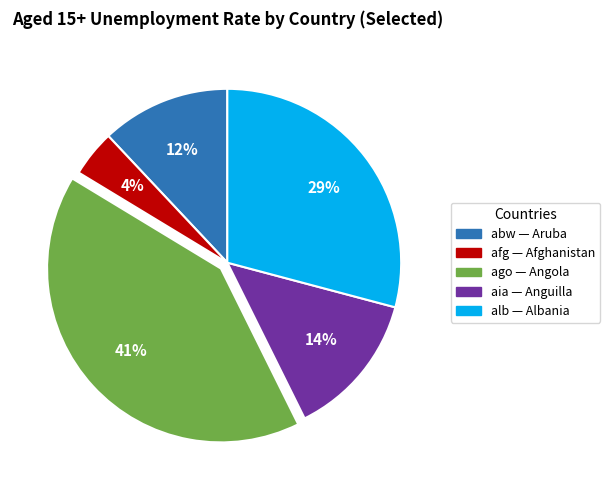

Which has a higher value, aia or alb?

alb